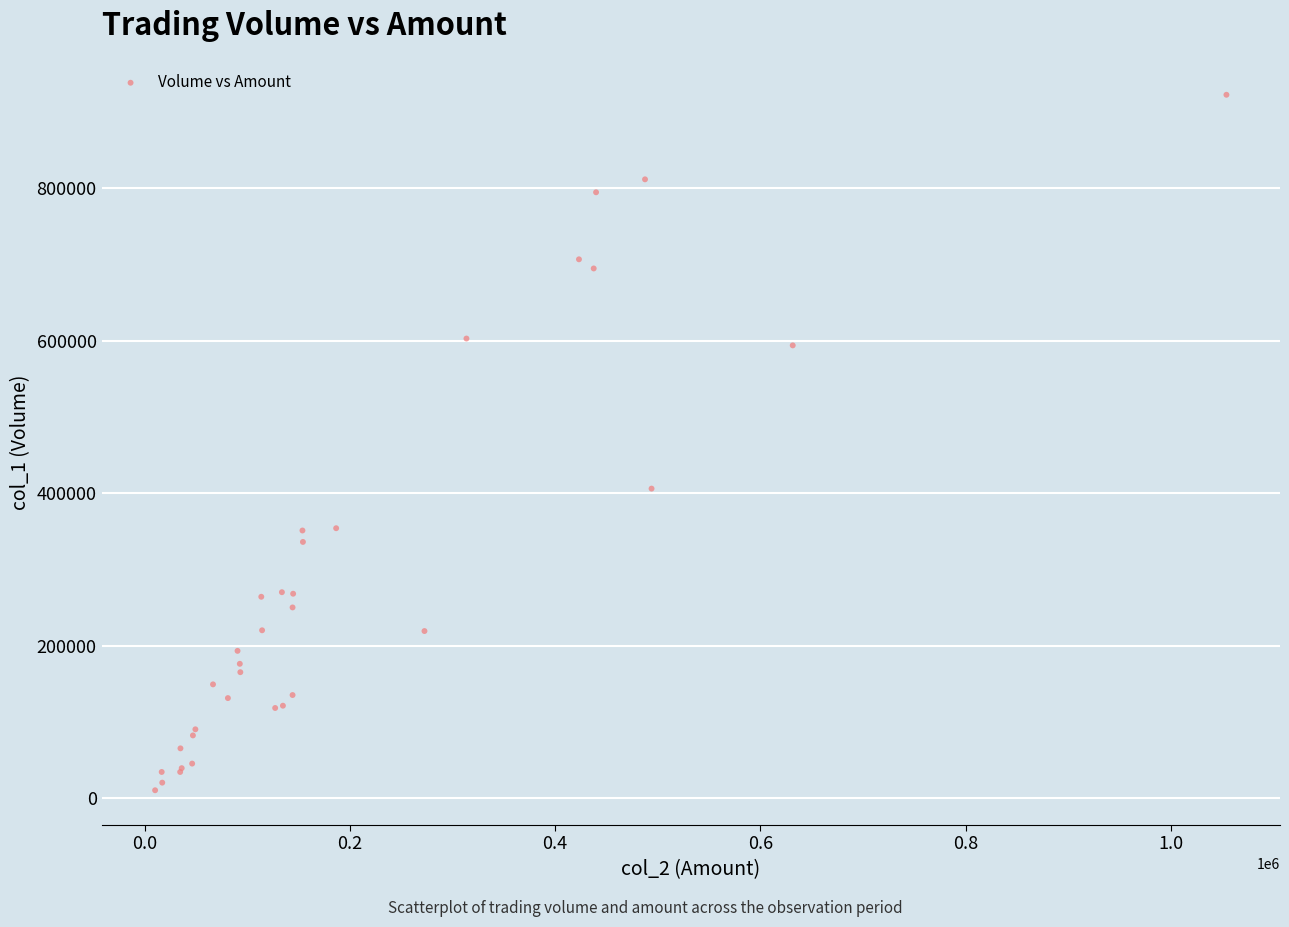

What Y value in the scatter plot is closest to 466500?

406000